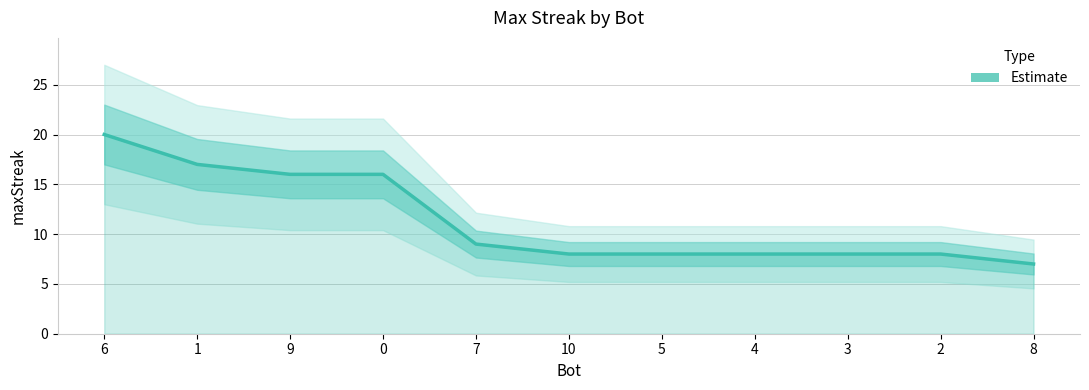

Reading left to right, transcribe all the data shown in this chart.

20	17	16	16	9	8	8	8	8	8	7